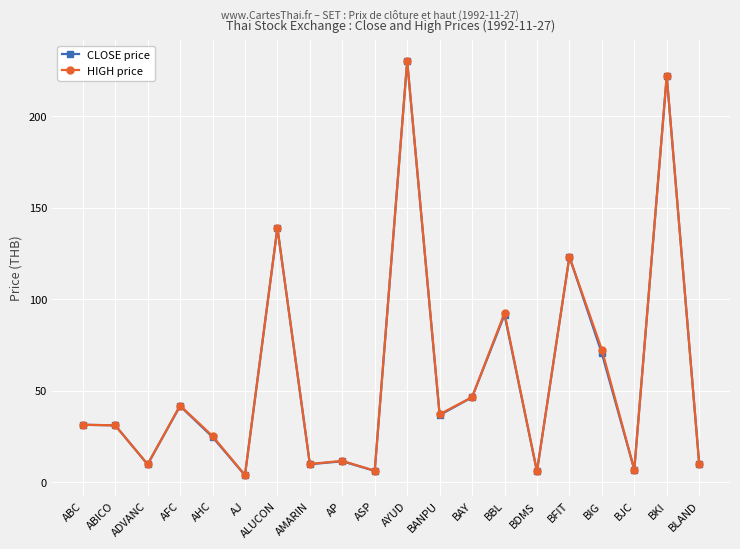

Which series has the largest range (max minus min)?

CLOSE price